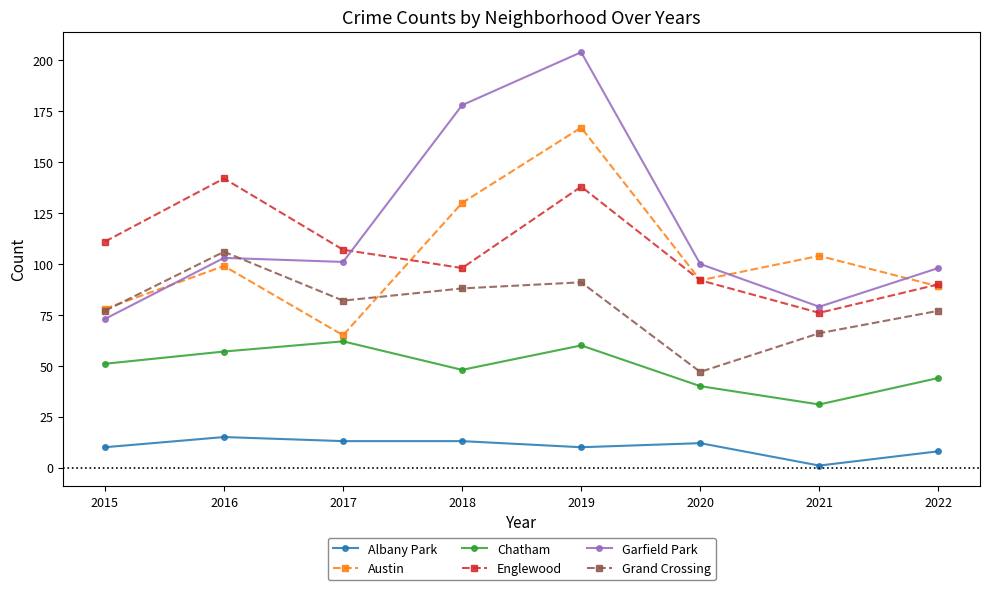

True or false: Garfield Park and Chatham cross at least once.

False